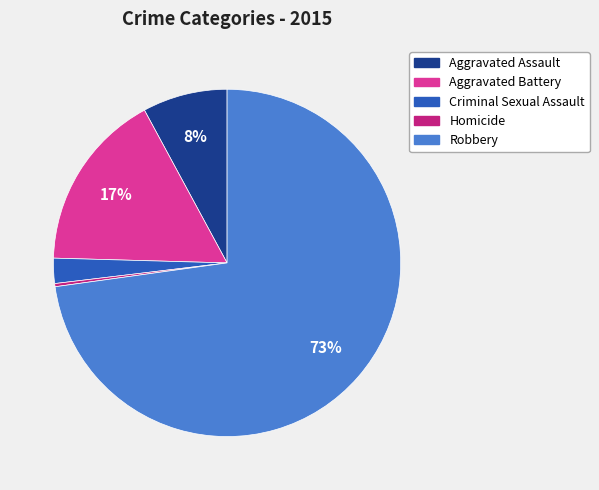

Which category accounts for the majority?

Robbery